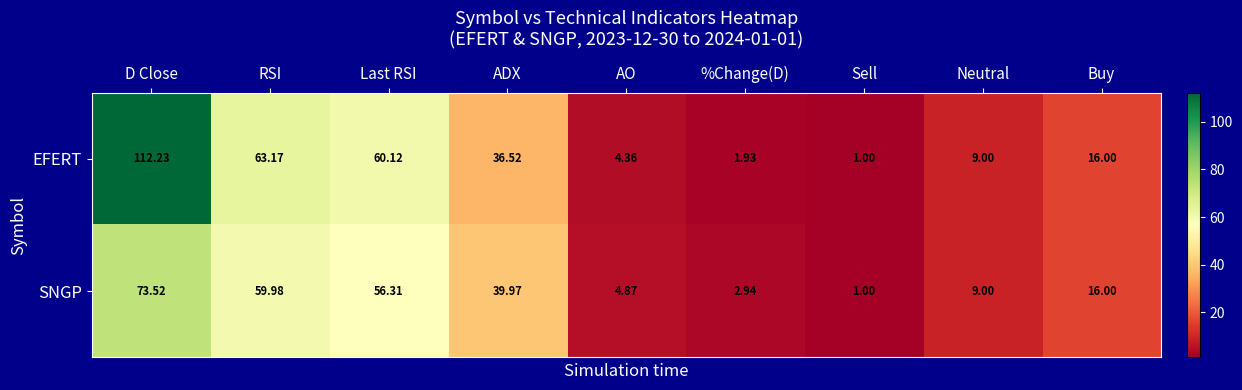

Which series has the largest total across all categories?

EFERT